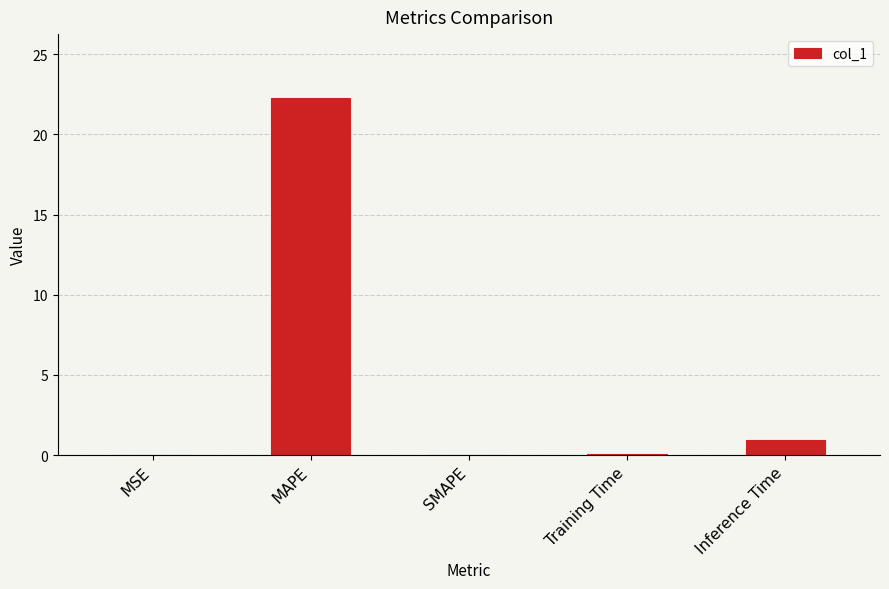

The chart shows a value of 36.6 at MAPE. True or false?

False